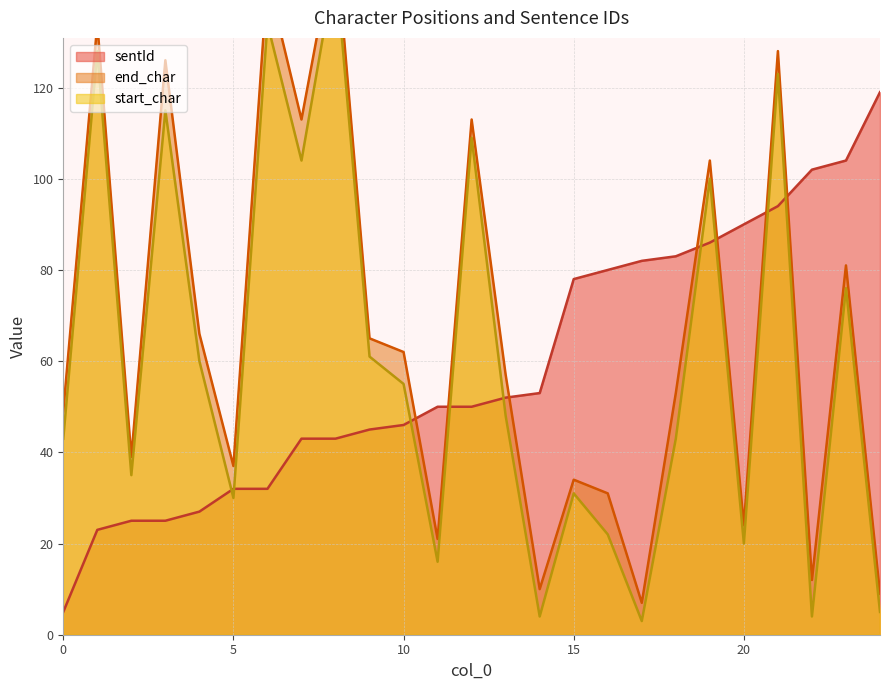

After their last crossing, which series has the higher values: end_char or sentId?

sentId